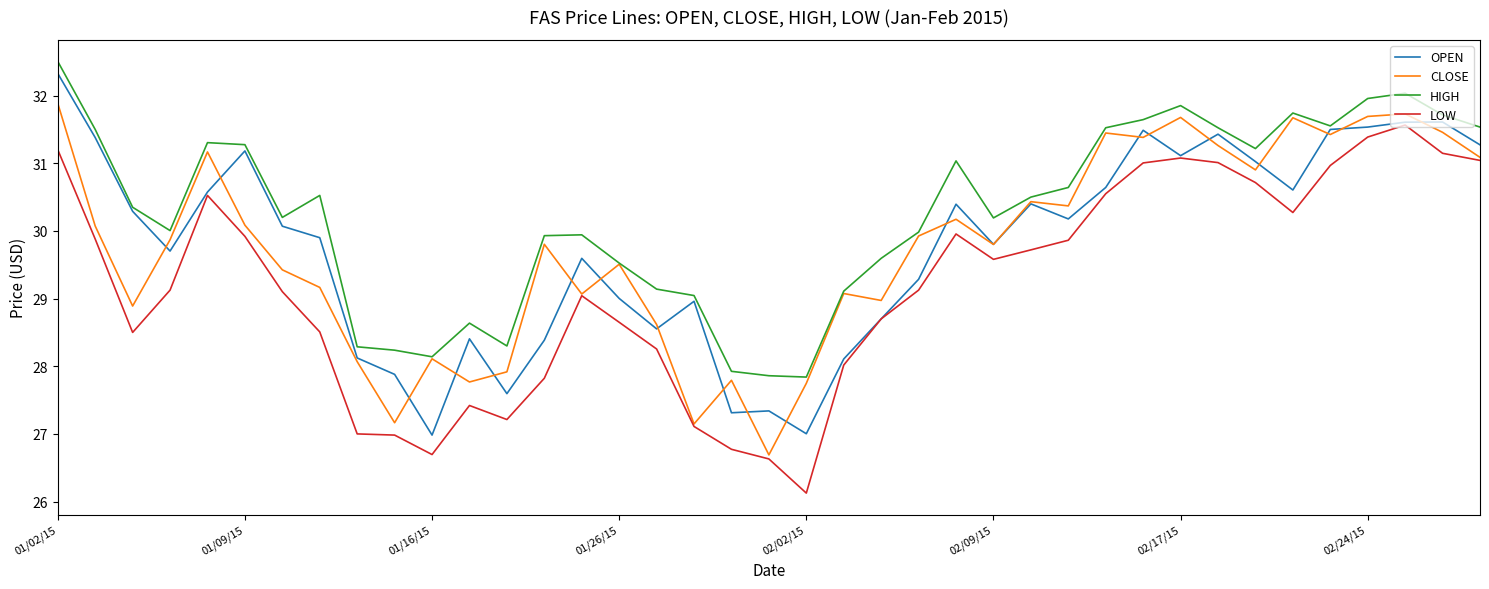

True or false: LOW and HIGH cross at least once.

False